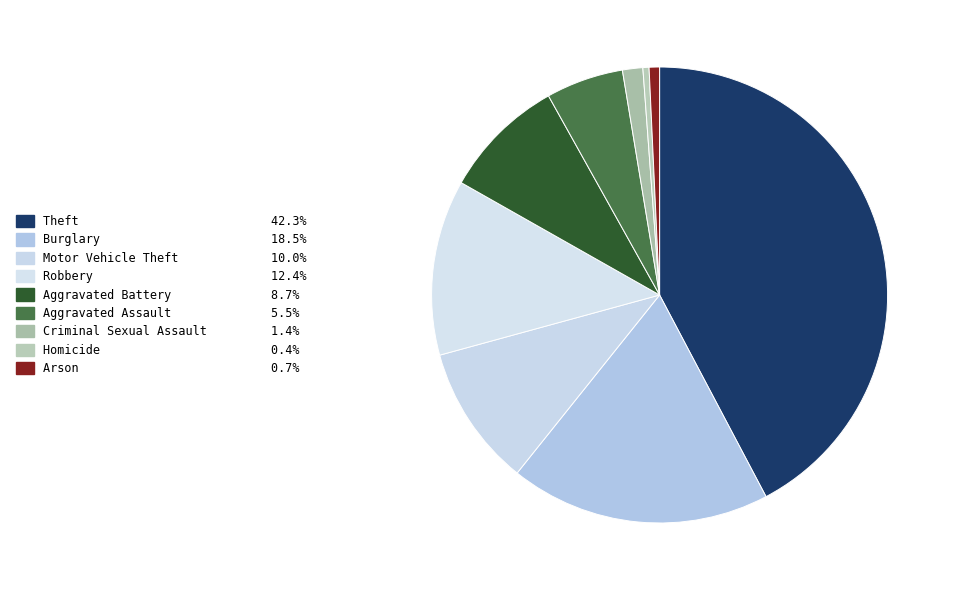

Is Theft the majority of the pie?

No